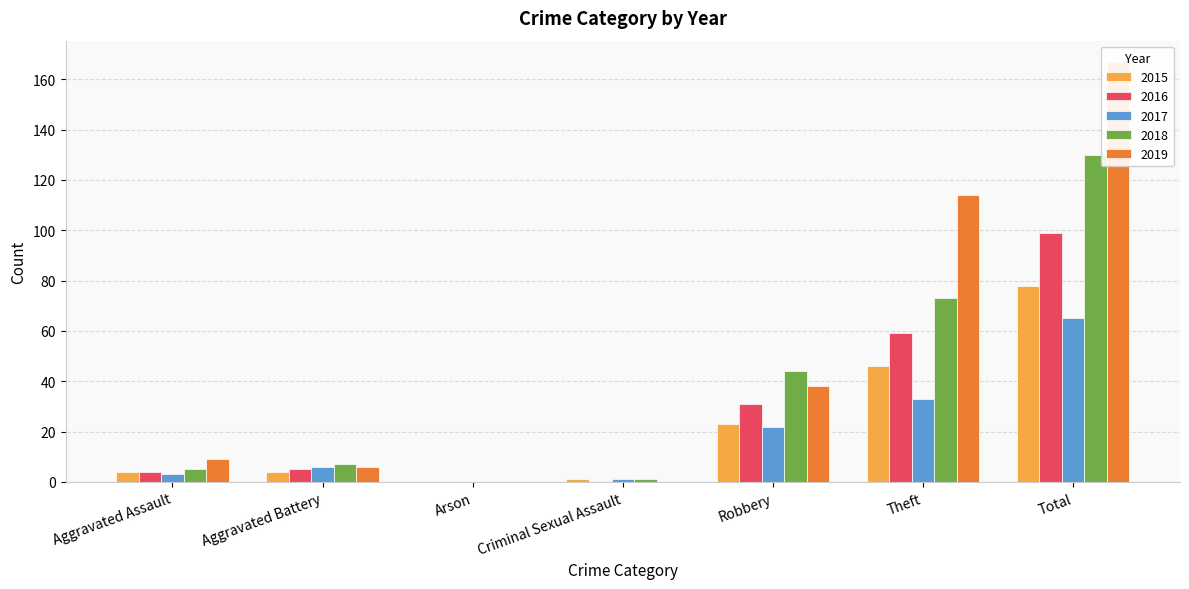

Which series changed the most between Arson and Total?

2019